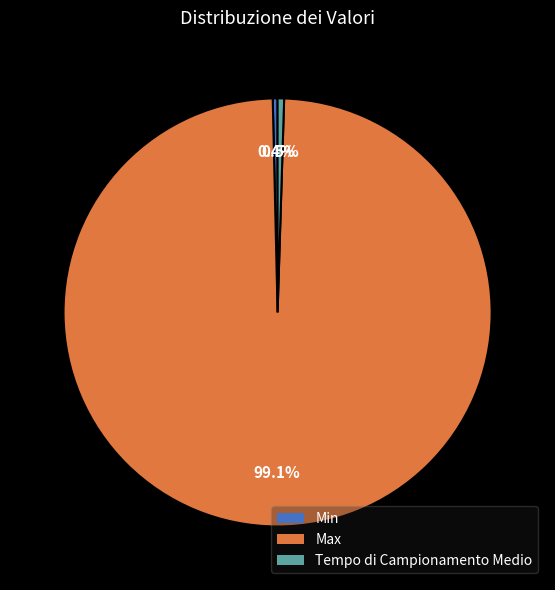

Between Min and Max, which is larger?

Max